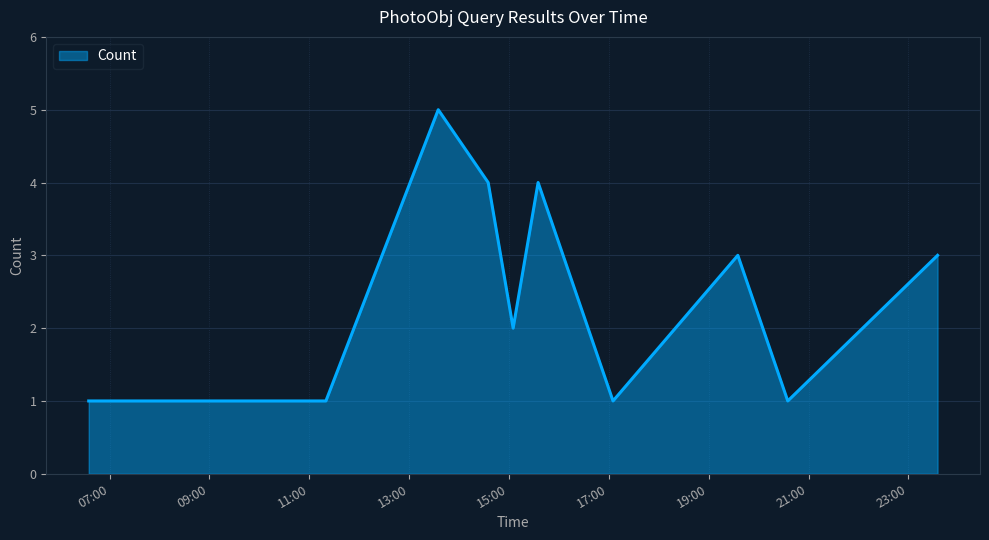

What is the difference between the maximum and minimum values?

4